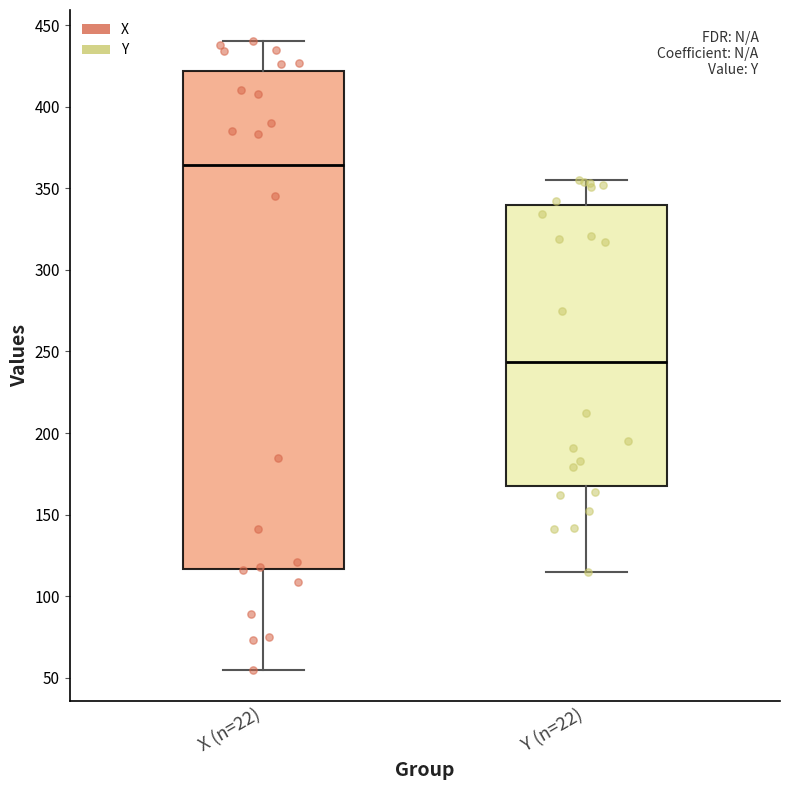

Comparing the boxes themselves (not the whiskers), which one is the tallest?

X (n=22)